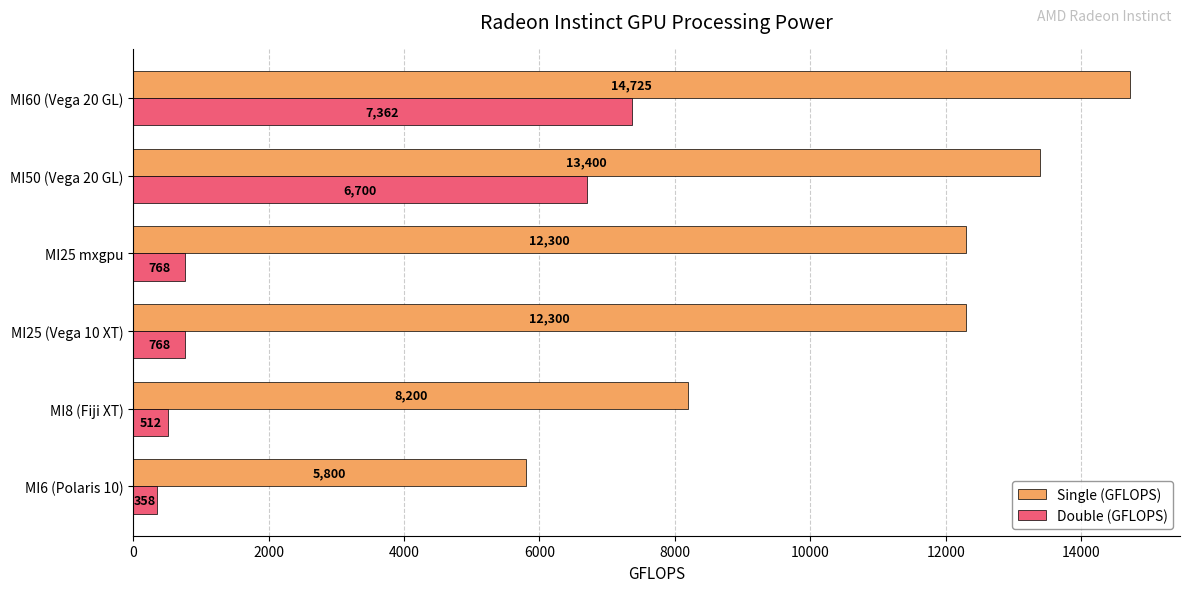

Which series has the largest total across all categories?

Single (GFLOPS)